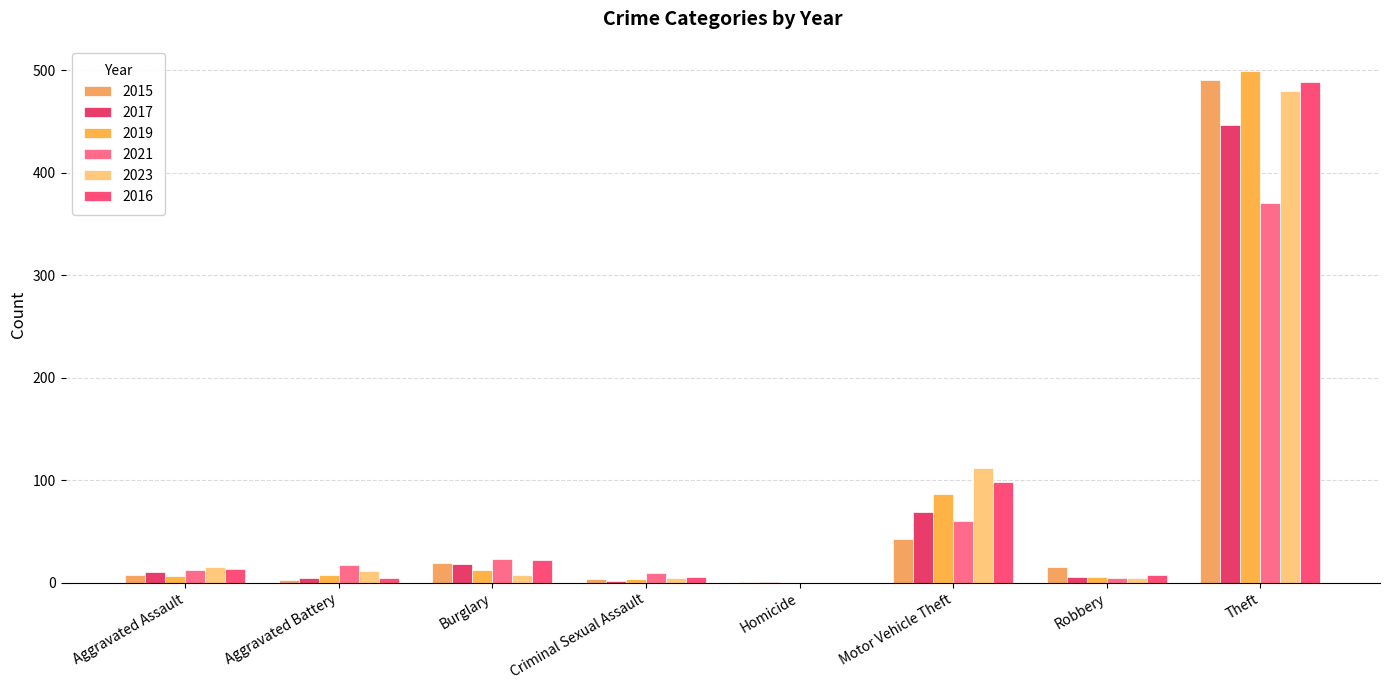

Which series has the largest total across all categories?

2016